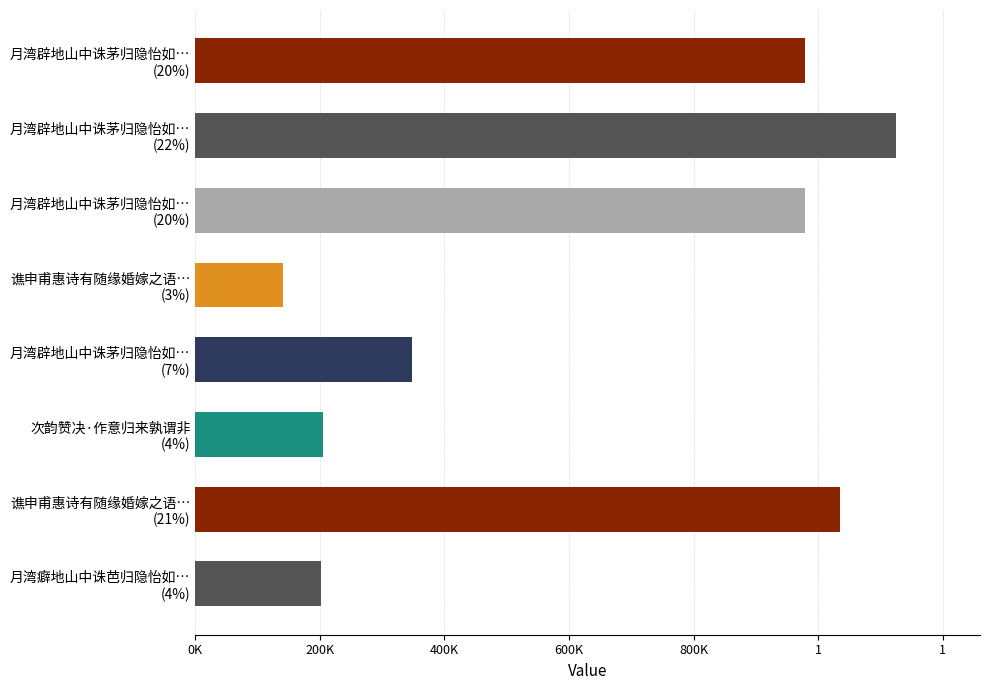

Are the bars horizontal?

Yes